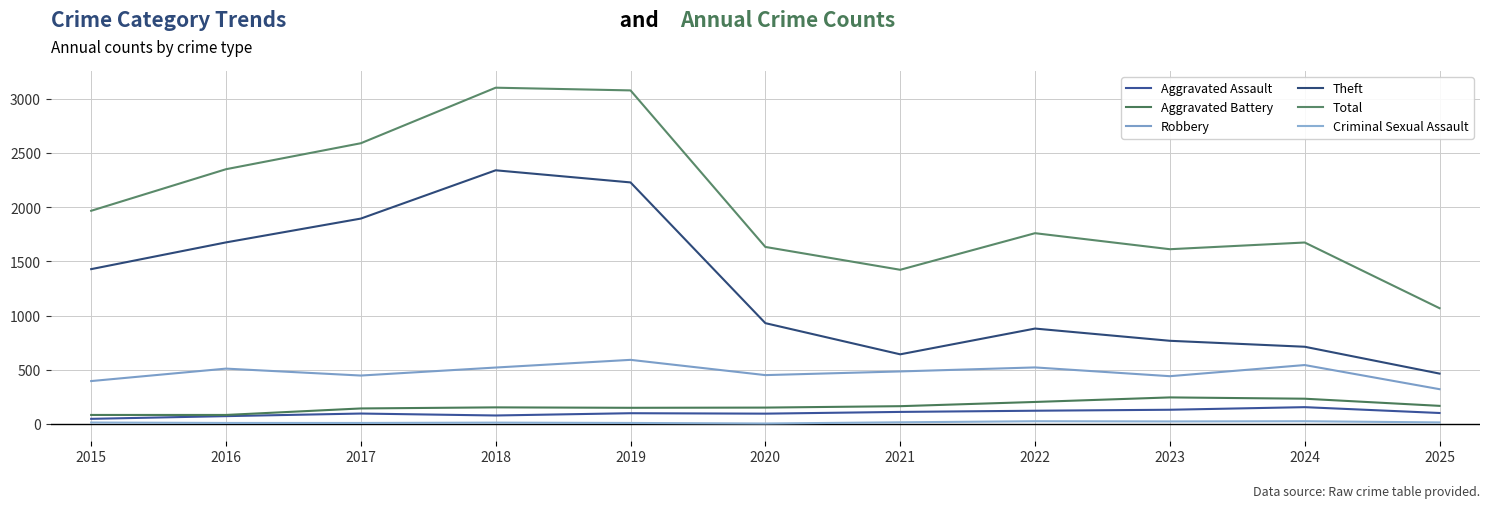

At how many categories does at least one series exceed 2786?

2